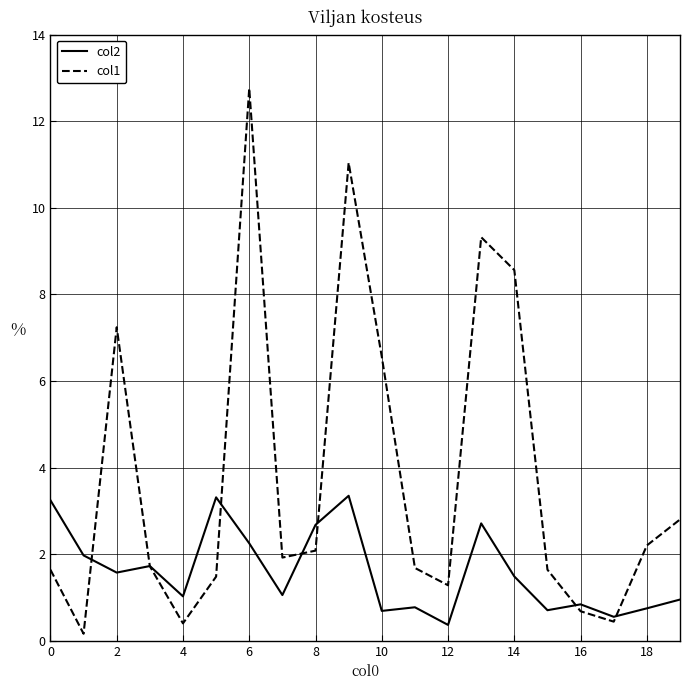

Which series has the largest total across all categories?

col1